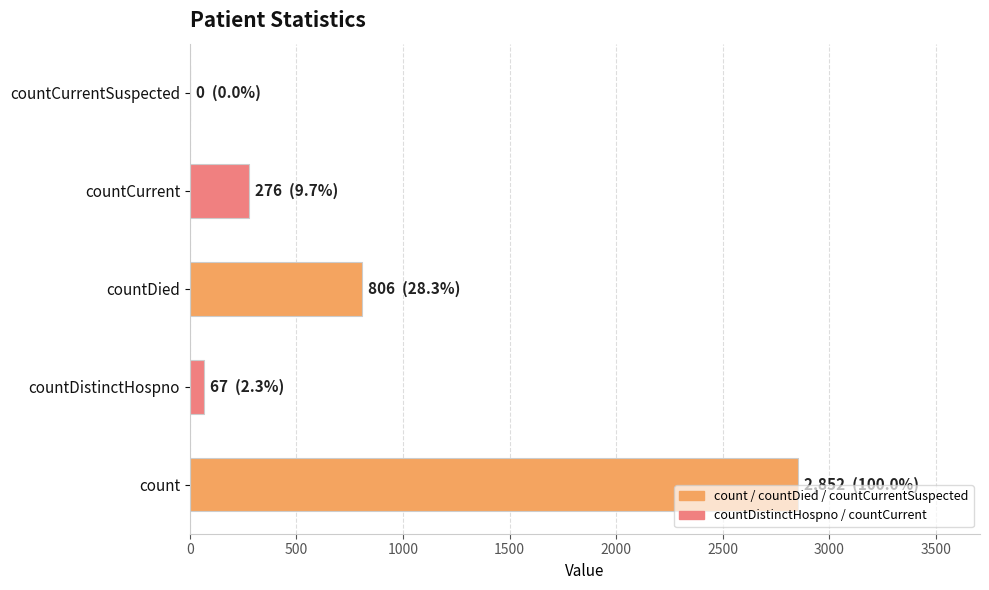

What is the sum of the values at countCurrentSuspected and countDied?

806